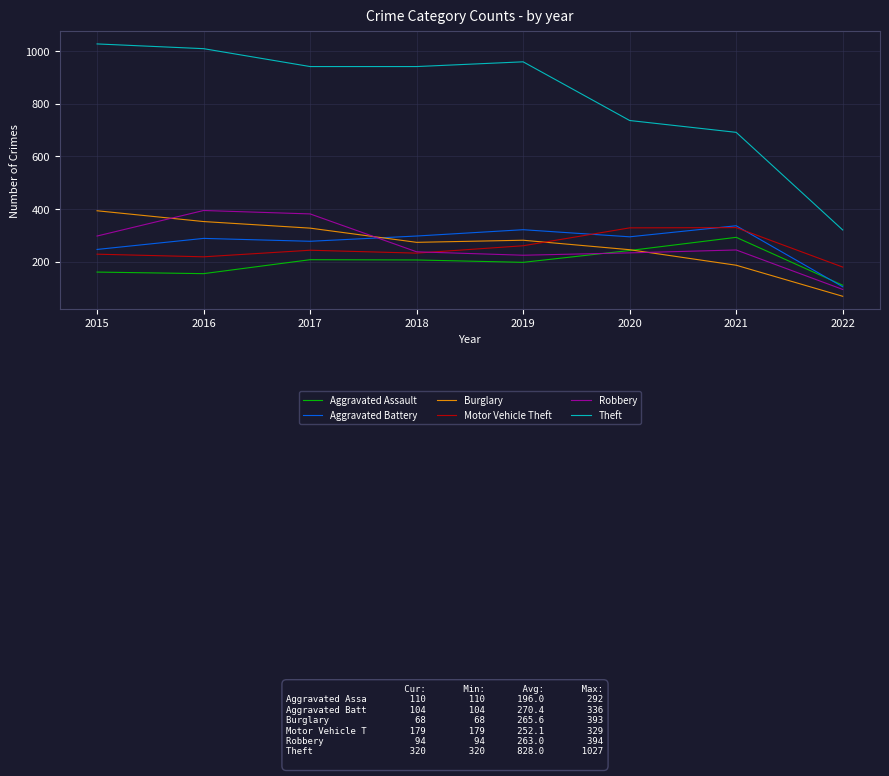

True or false: Theft and Motor Vehicle Theft intersect in this chart.

False